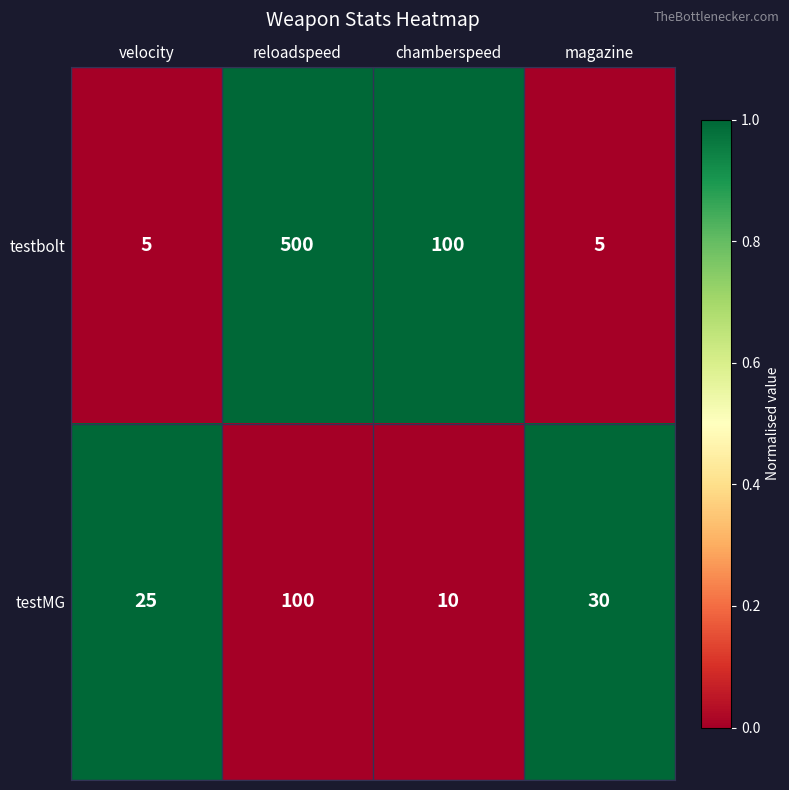

Reading right to left, list all the values displayed in this chart.

testbolt: magazine=5	chamberspeed=100	reloadspeed=500	velocity=5
testMG: magazine=30	chamberspeed=10	reloadspeed=100	velocity=25